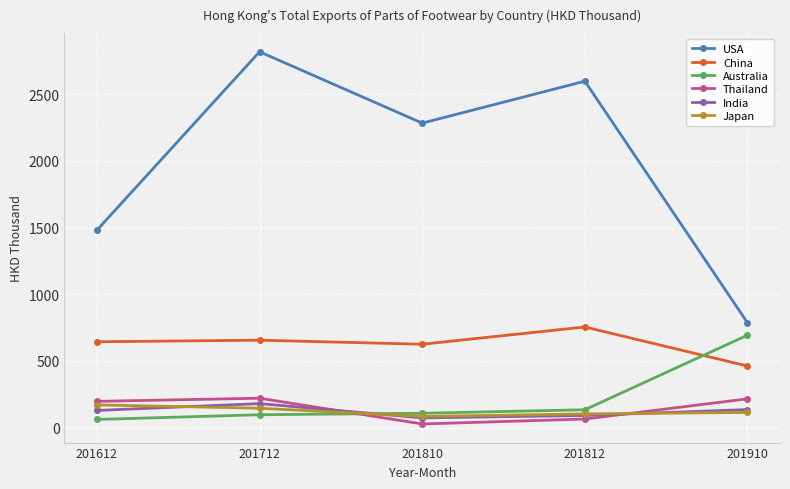

The Japan series shows 84.4 at 201810. True or false?

True